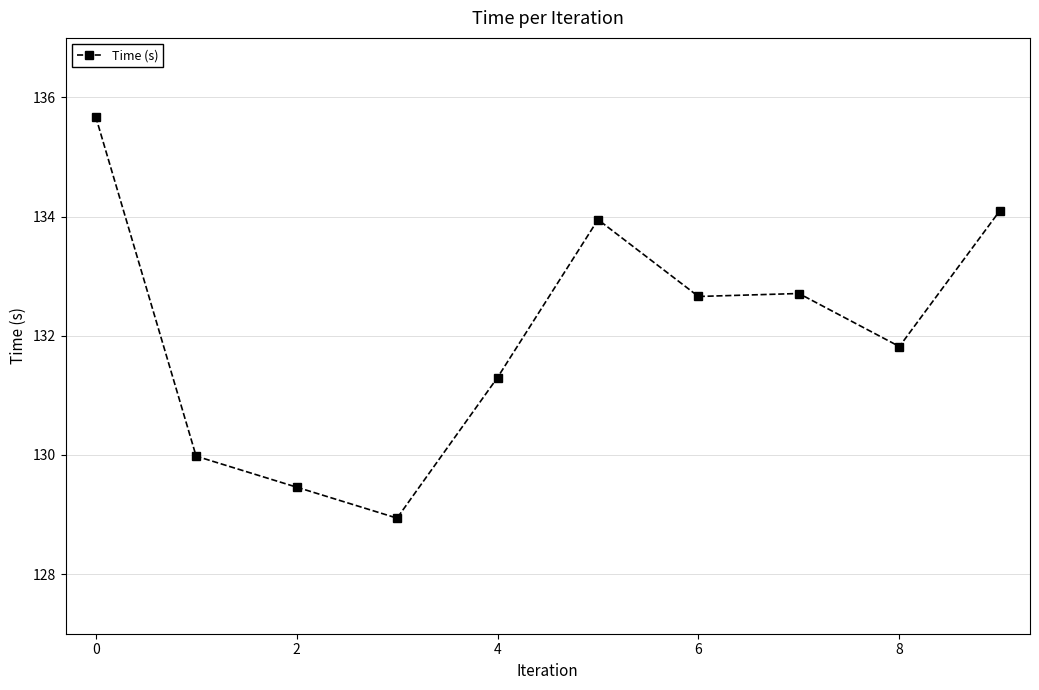

True or false: the data has more than 2 interior local peaks.

False